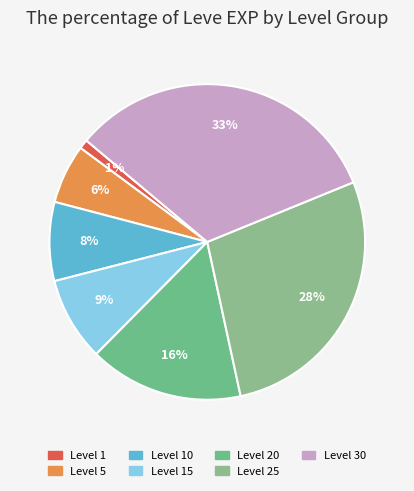

Count the number of slices in the pie.

7